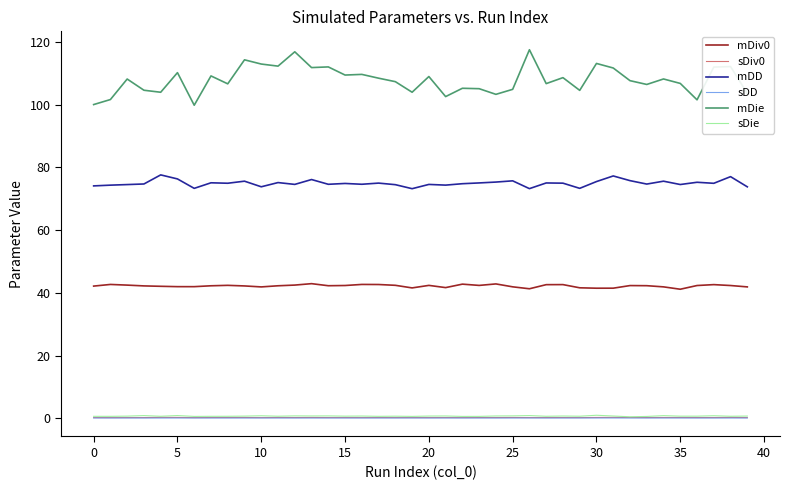

What is the greatest value displayed?

117.5